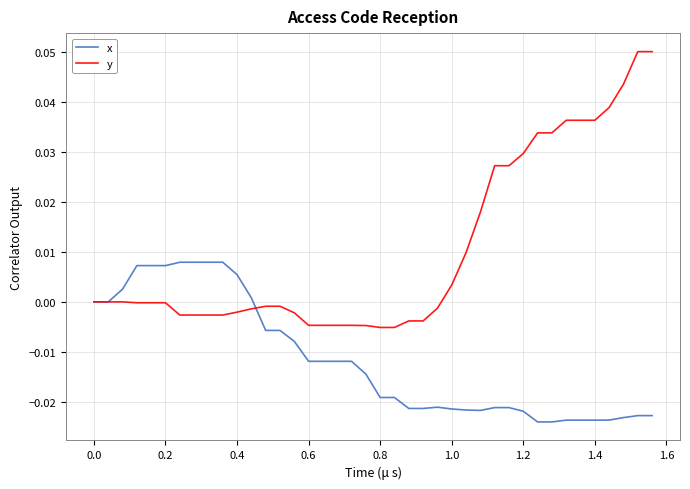

True or false: x and y intersect in this chart.

True